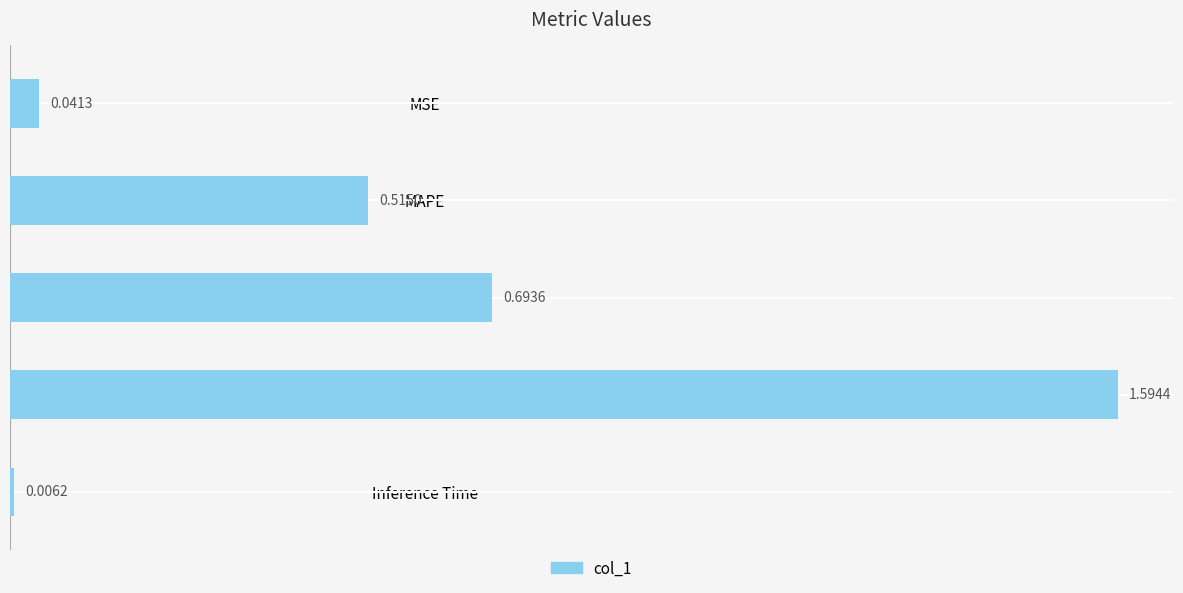

What is the average value?

0.6